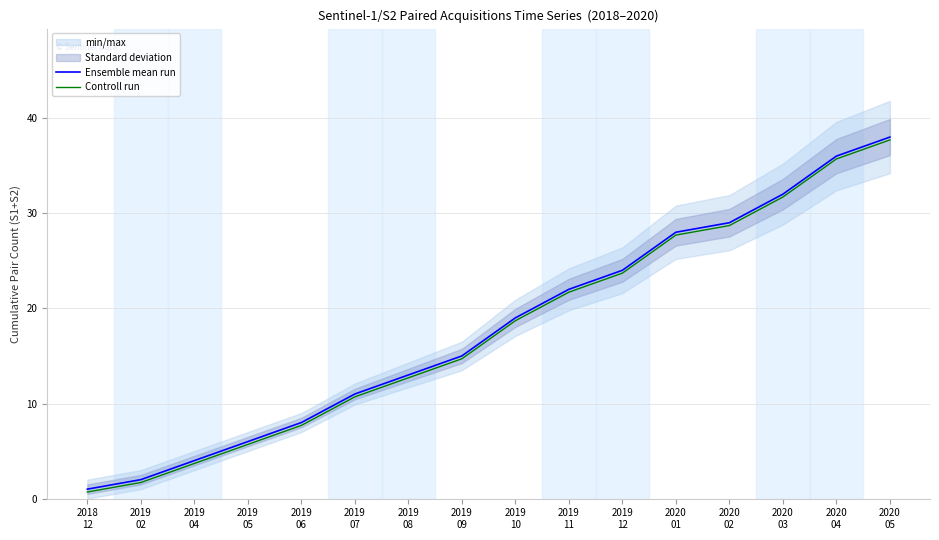

At 2019
08, list the series in order from largest to smallest.

Ensemble mean run, Controll run